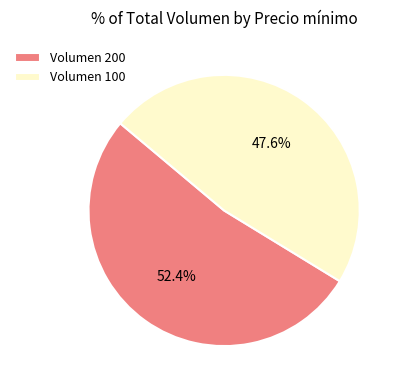

Is there a majority slice in this chart?

Yes